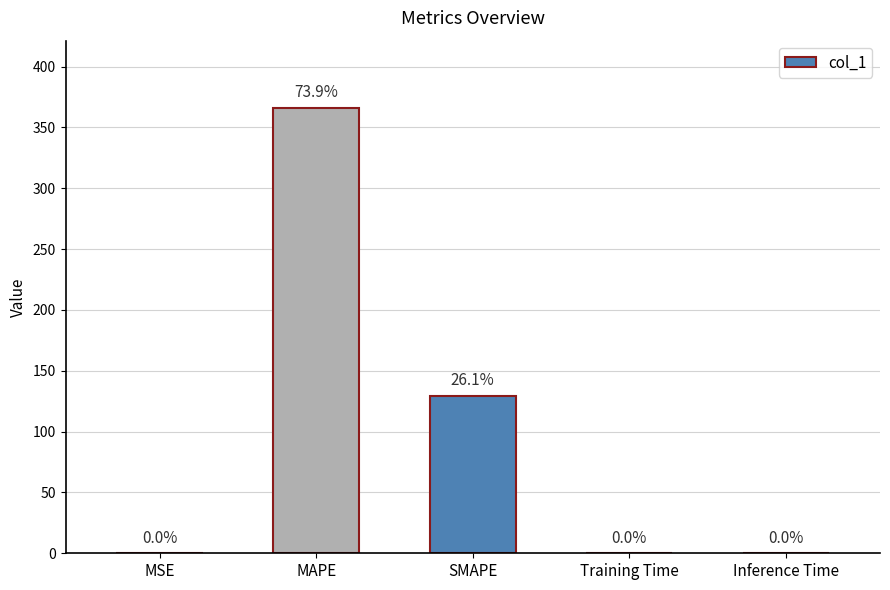

What value does the data have at SMAPE?

129.4